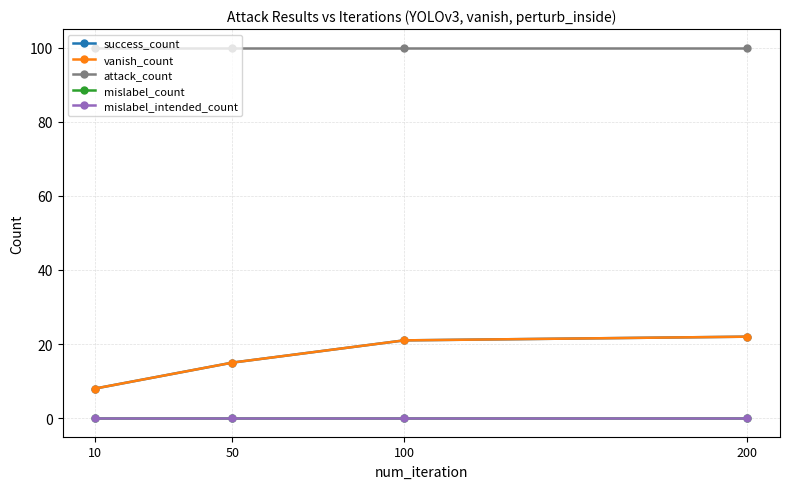

List the series in order of their peak value, lowest first.

mislabel_count, mislabel_intended_count, success_count, vanish_count, attack_count